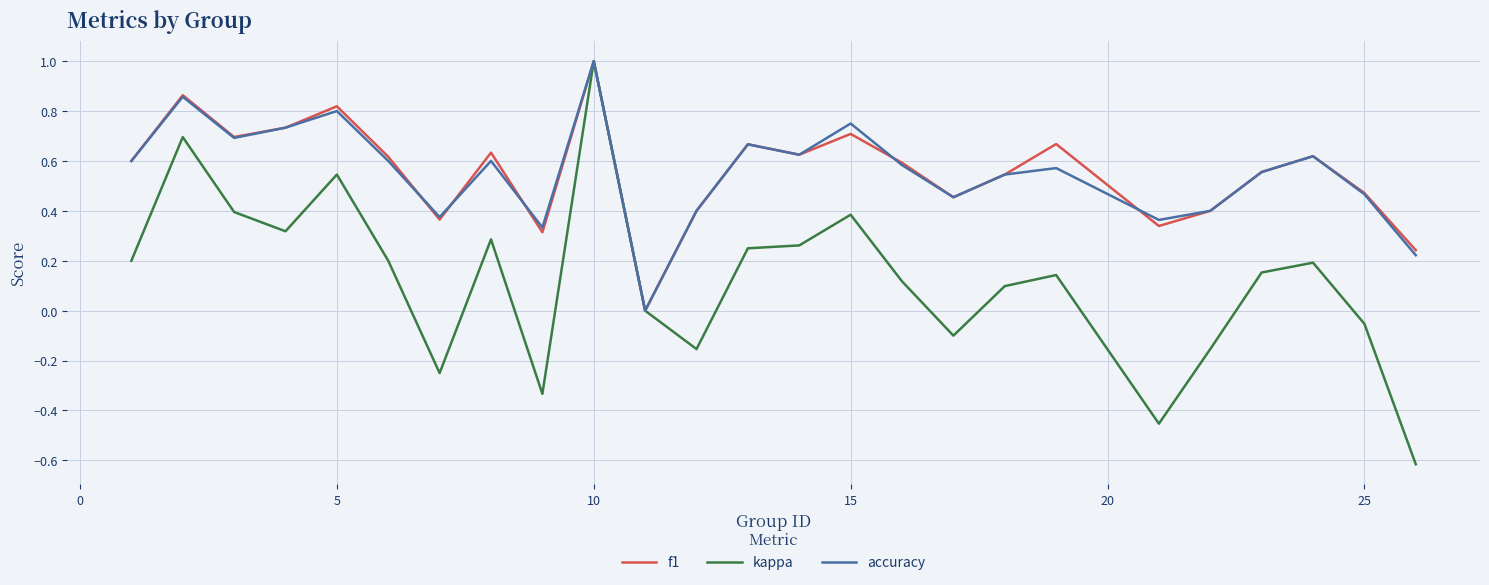

What is the maximum value for kappa?

1.0